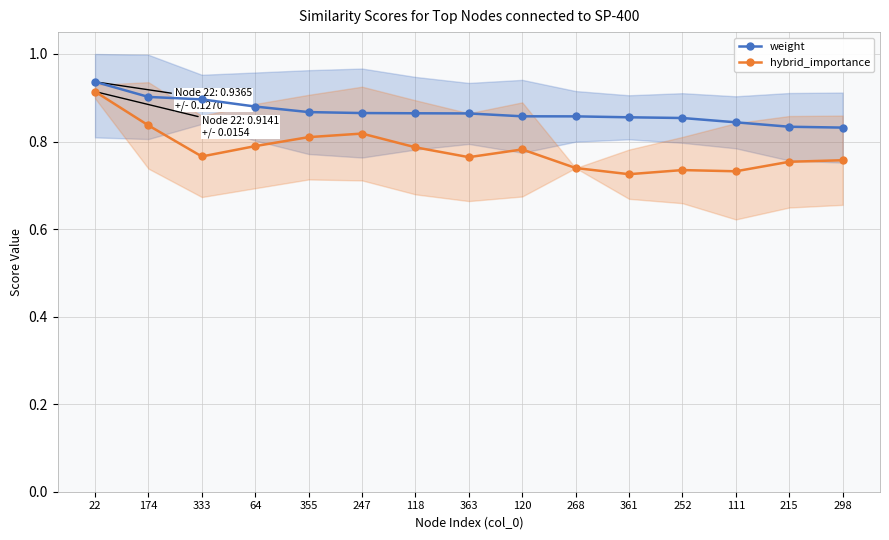

Which series has the largest range (max minus min)?

hybrid_importance